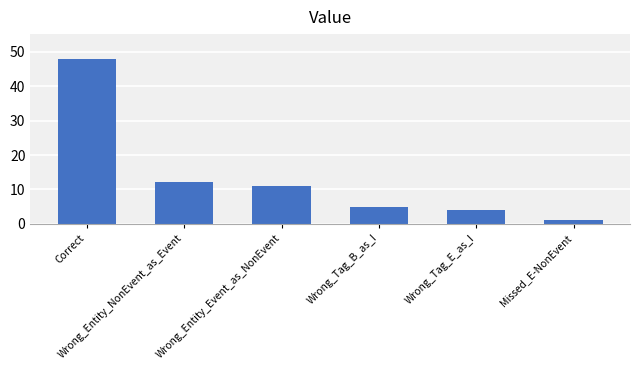

List the labels in order of value, largest first.

Correct, Wrong_Entity_NonEvent_as_Event, Wrong_Entity_Event_as_NonEvent, Wrong_Tag_B_as_I, Wrong_Tag_E_as_I, Missed_E-NonEvent